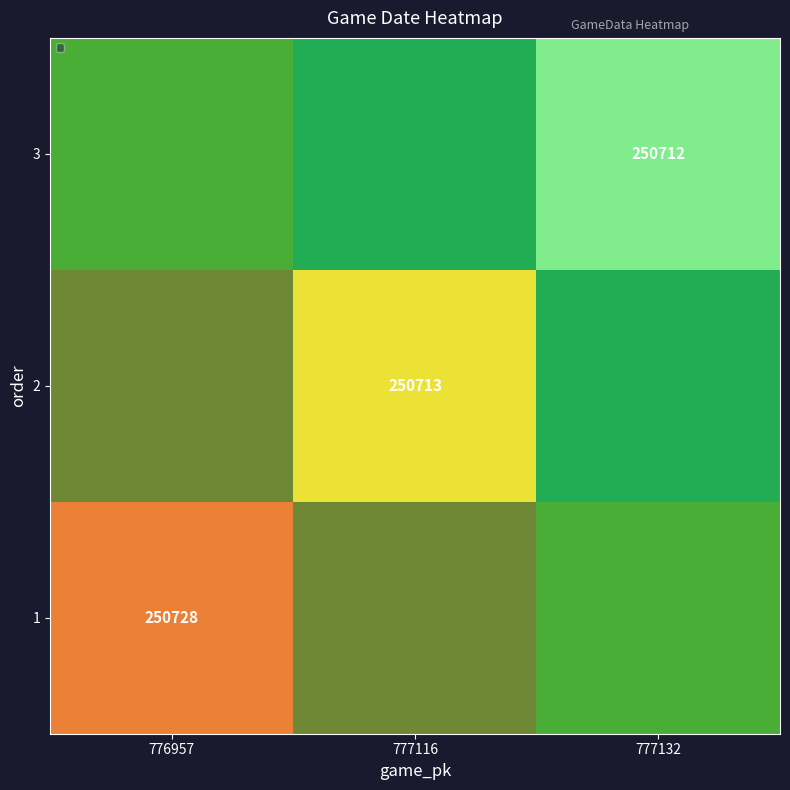

At which label does 1 first exceed -14747?

776957